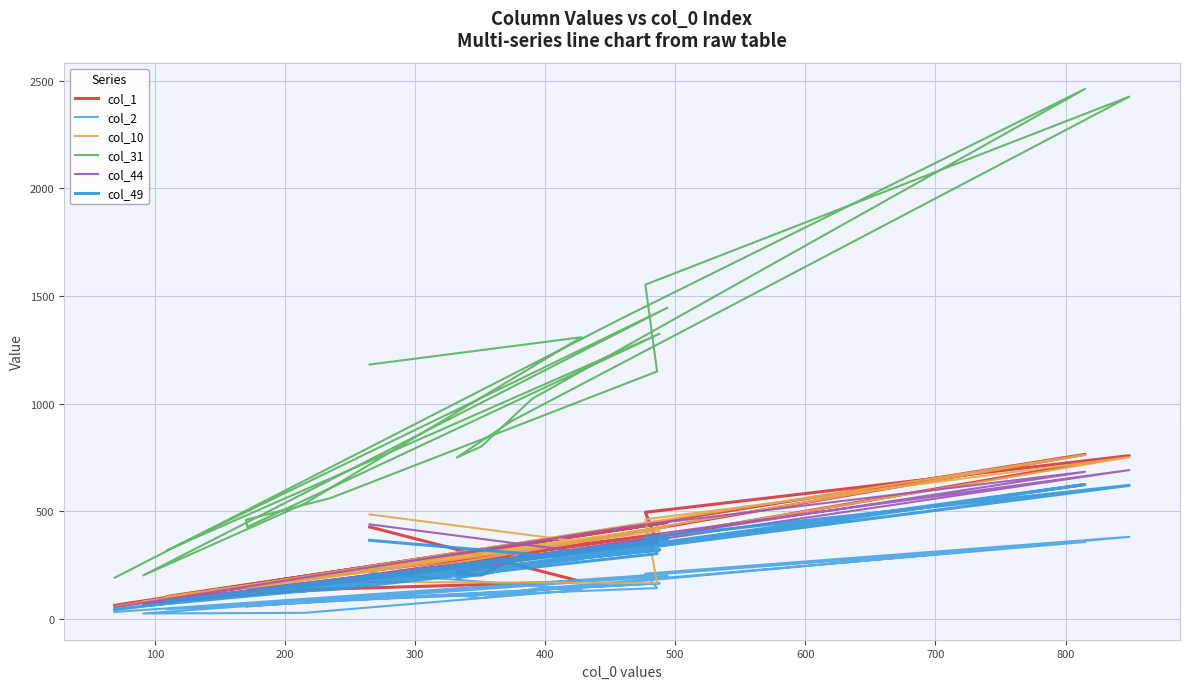

At which category does col_49 reach its first local valley?

300